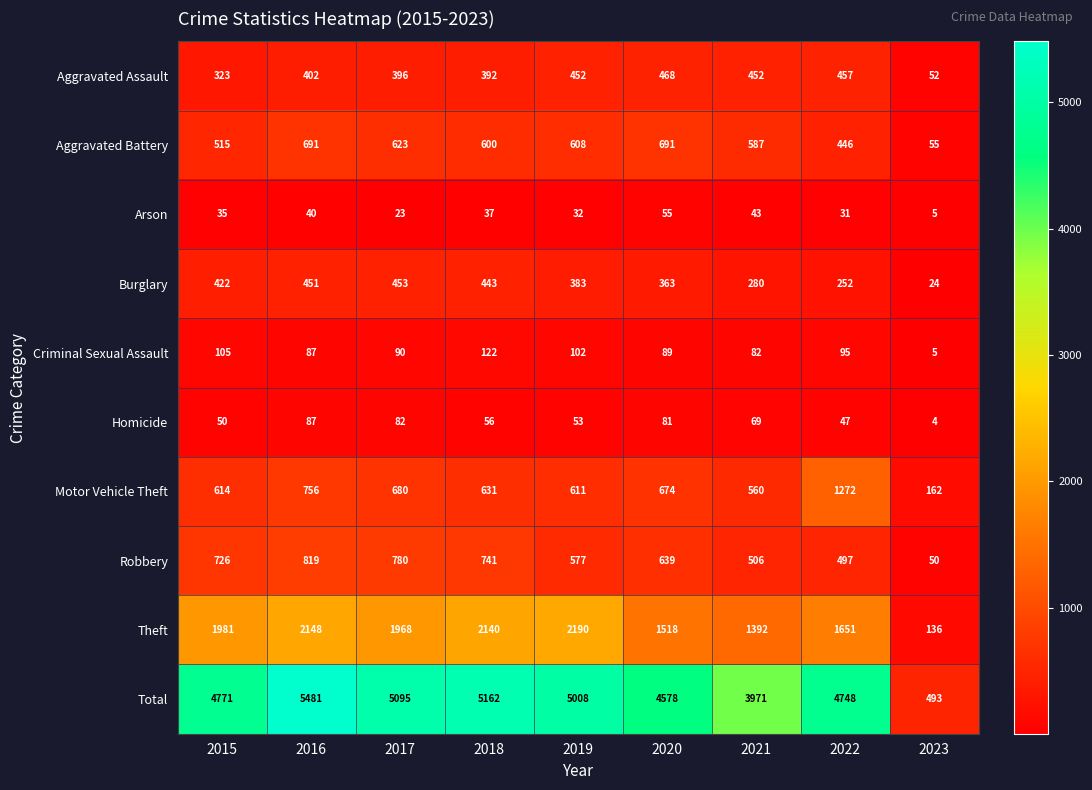

Where does the Theft series first go above 1968?

2015